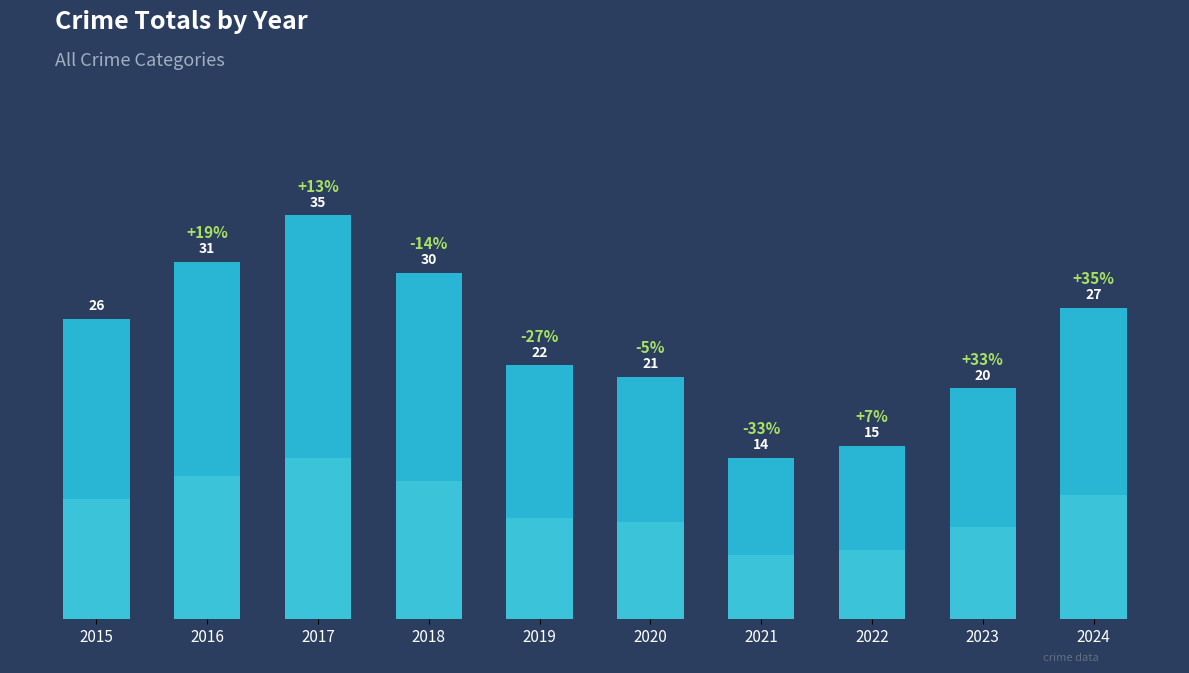

Are the bars horizontal?

No